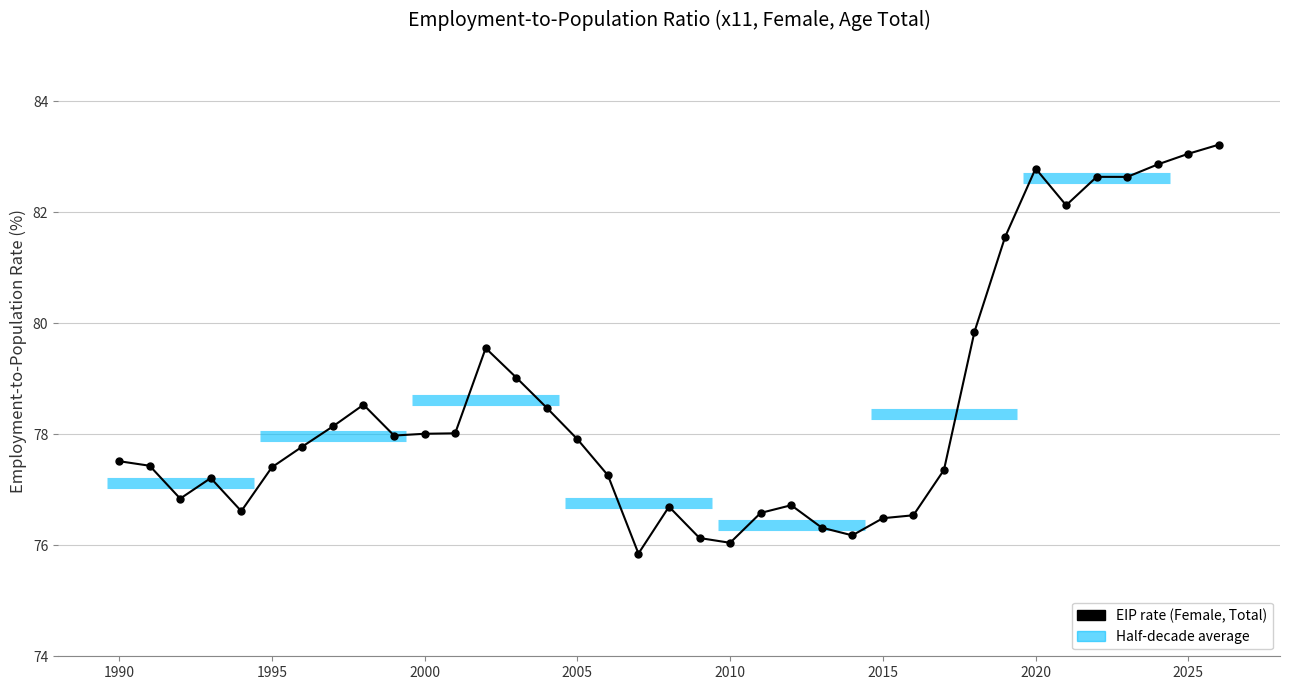

What is the difference between the maximum and second lowest values?

7.2